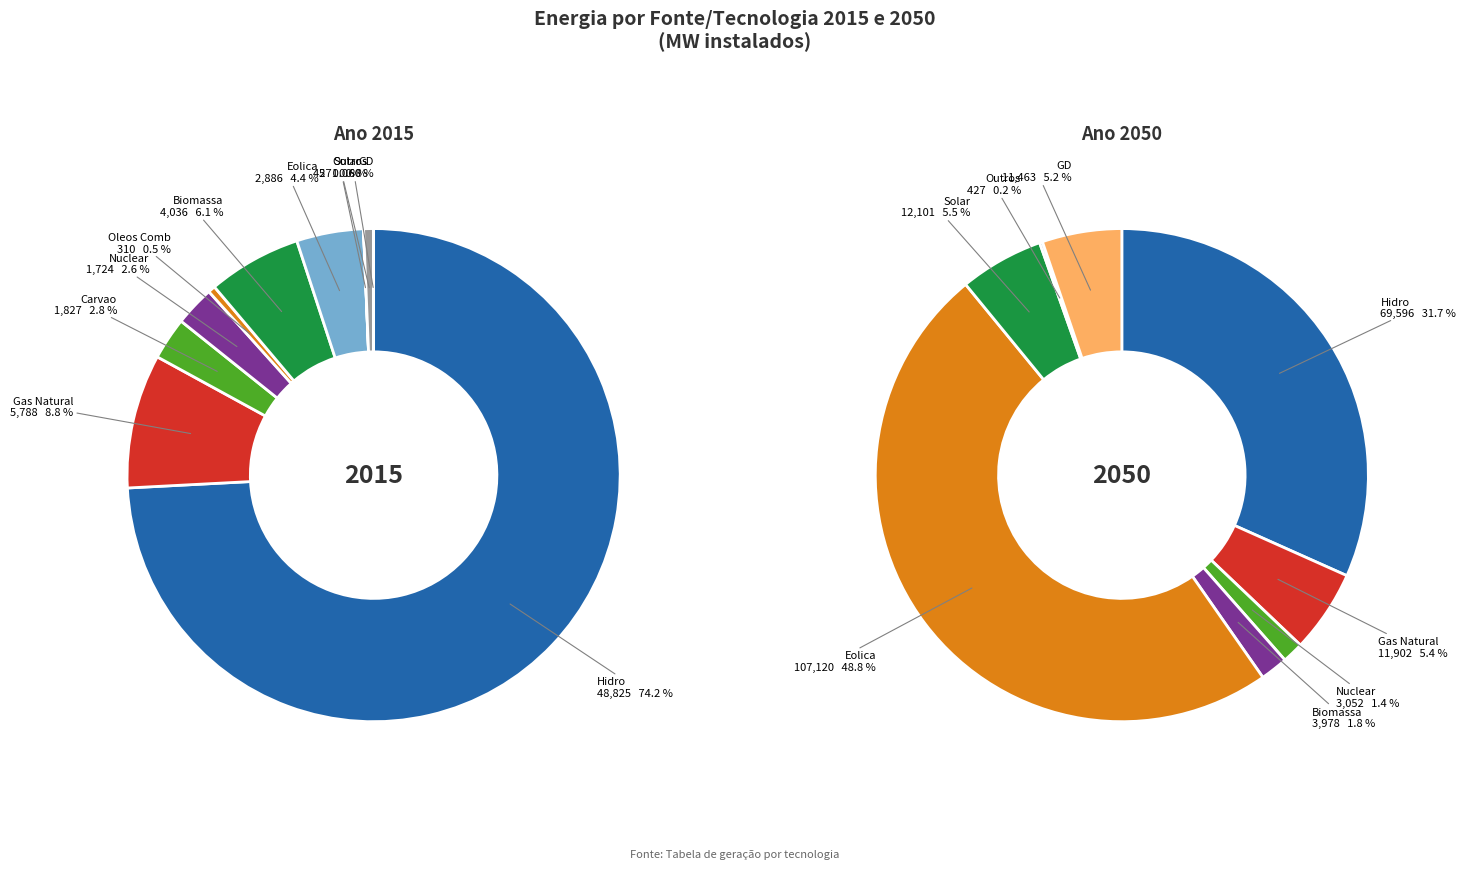

Is there any slice that represents more than half of the pie?

Yes